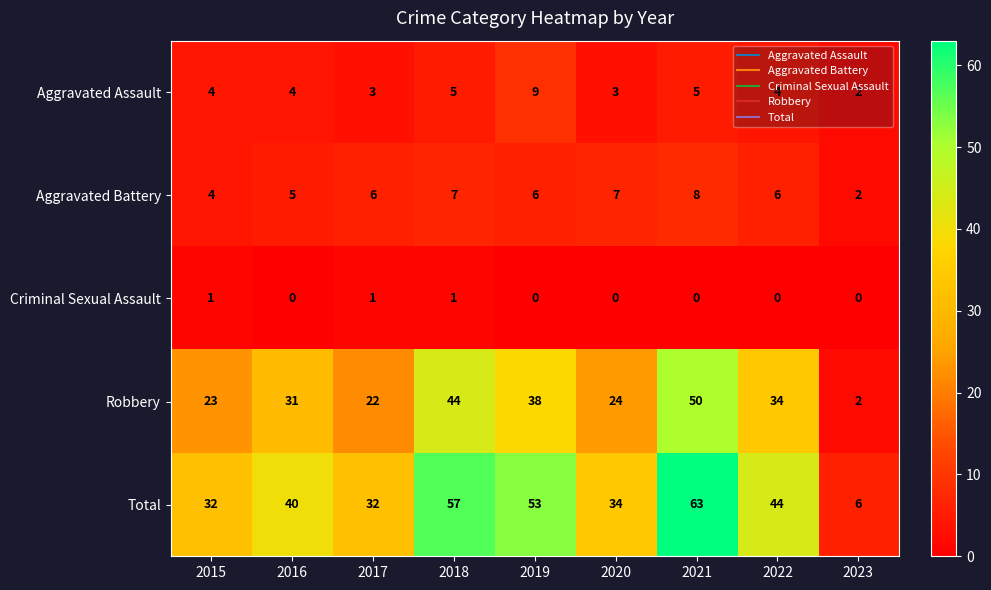

The value of Robbery at 2018 is 16. True or false?

False